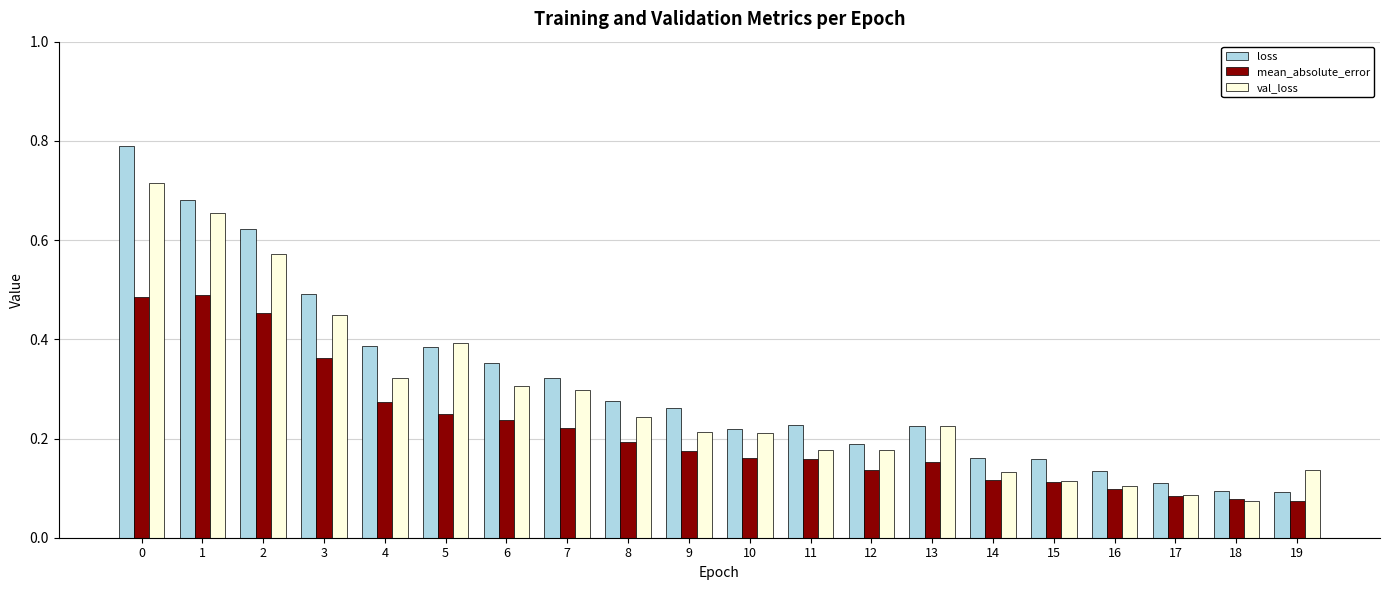

Is it true that val_loss equals 0.1 at 9?

False